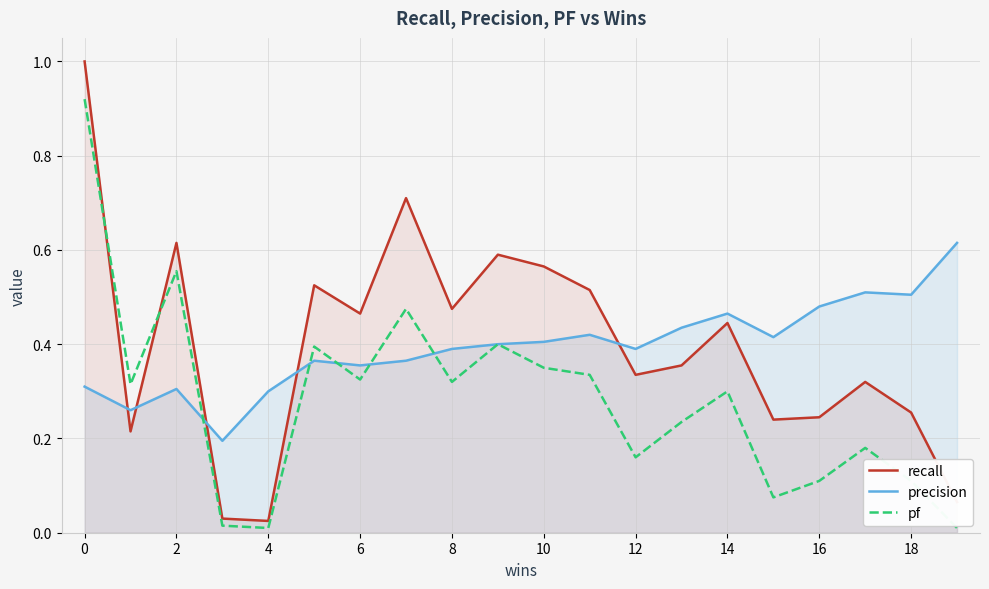

True or false: precision and pf cross at least once.

True